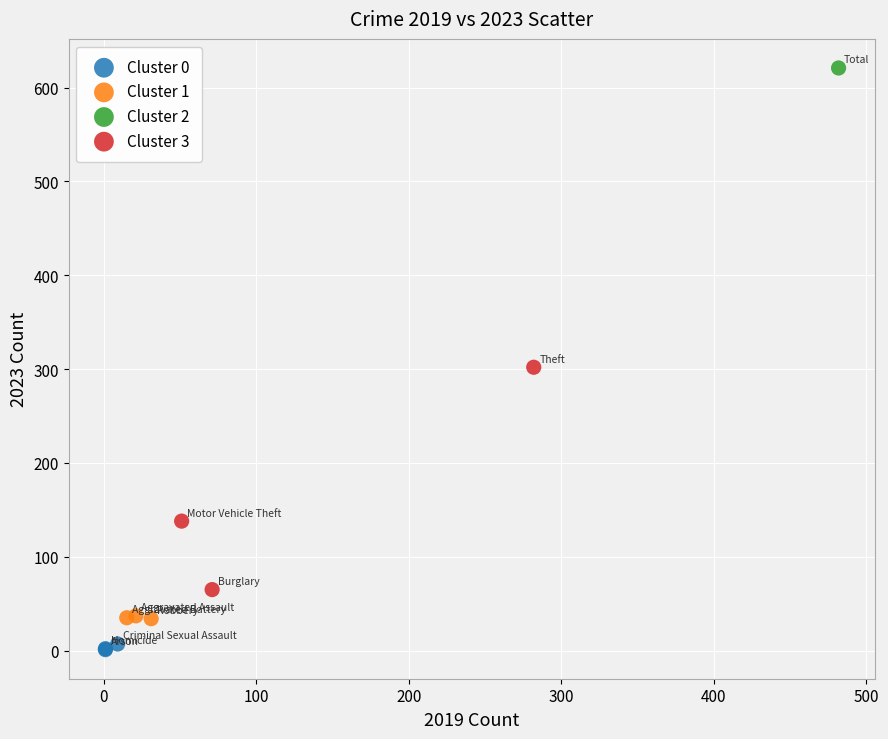

Which series contains the highest Y value?

Cluster 2